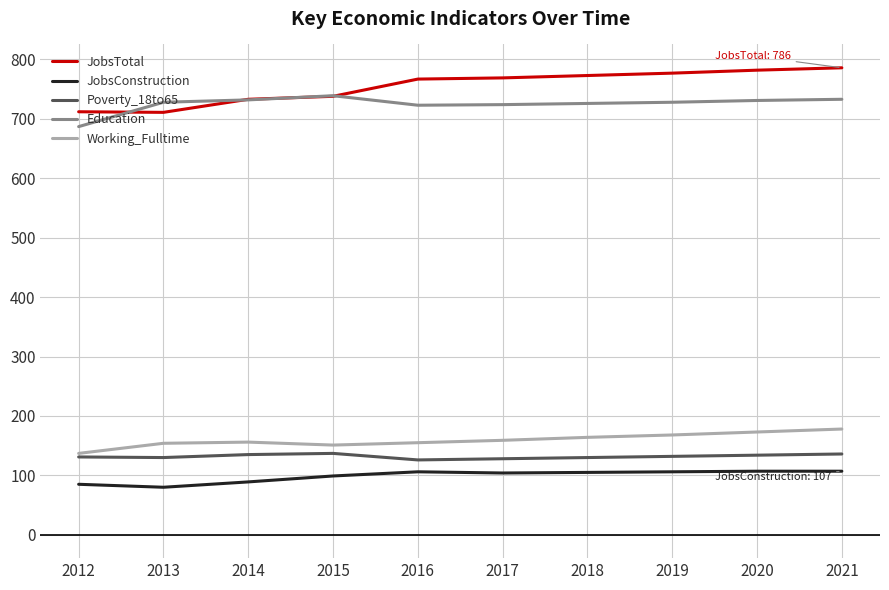

At which label does Education reach its minimum?

2012